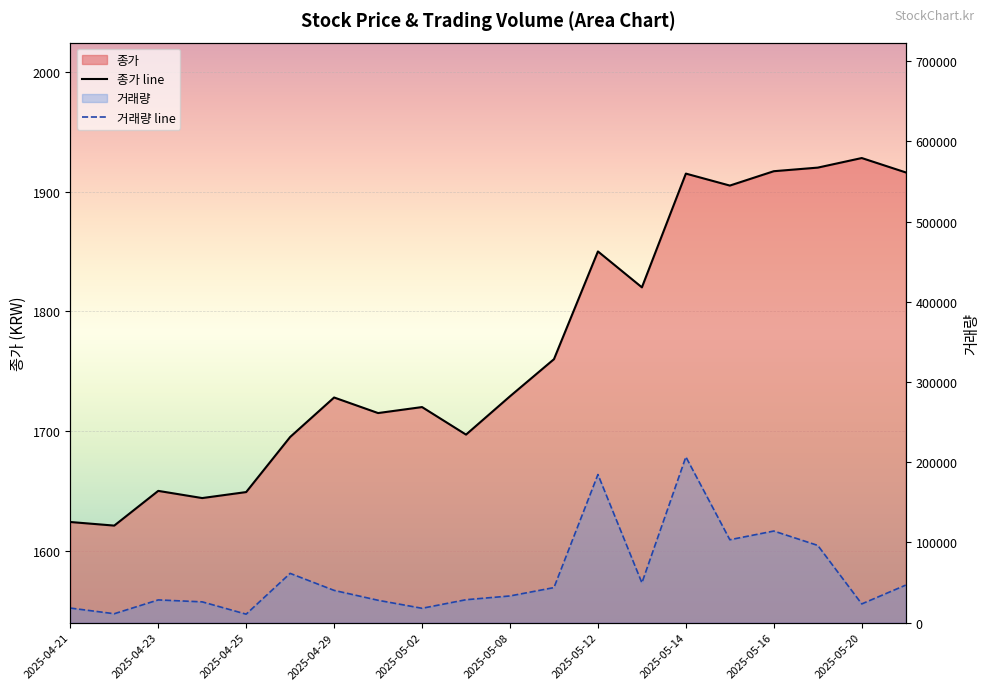

List the series in order of their peak value, lowest first.

종가, 거래량